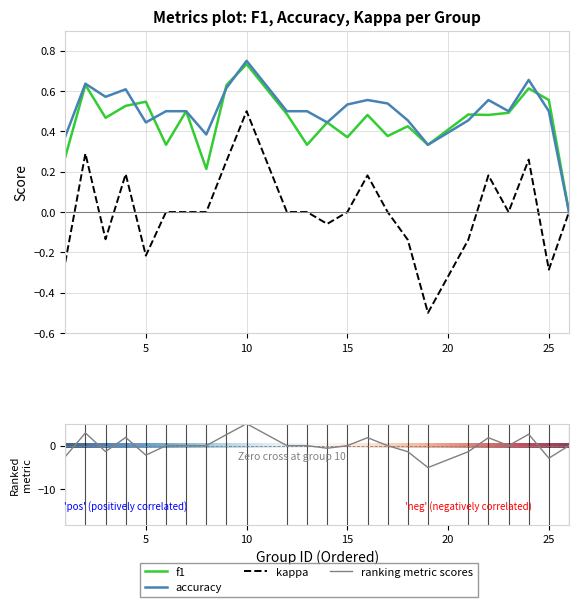

Is the value of kappa at 5 greater than the value of accuracy at 2?

No